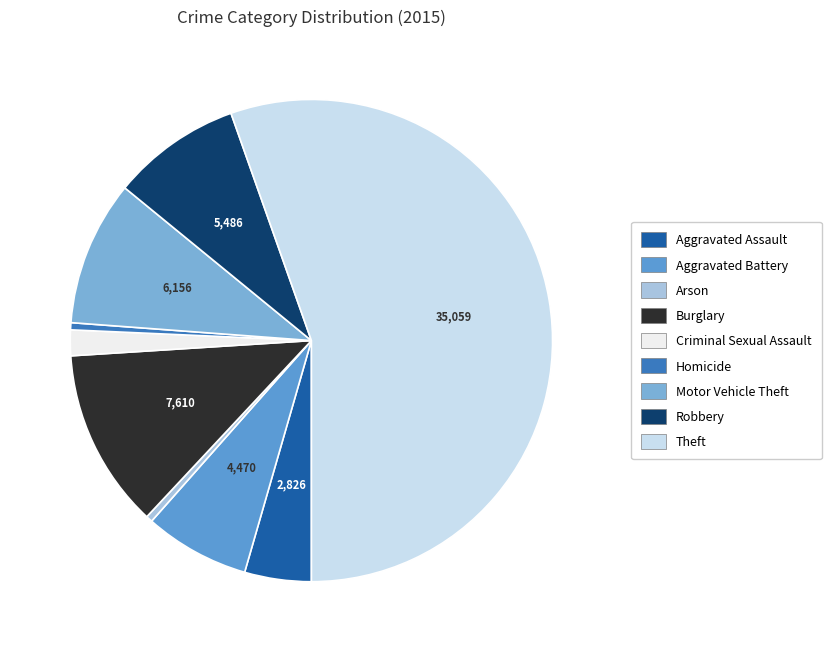

What is the largest slice in the pie chart?

Theft